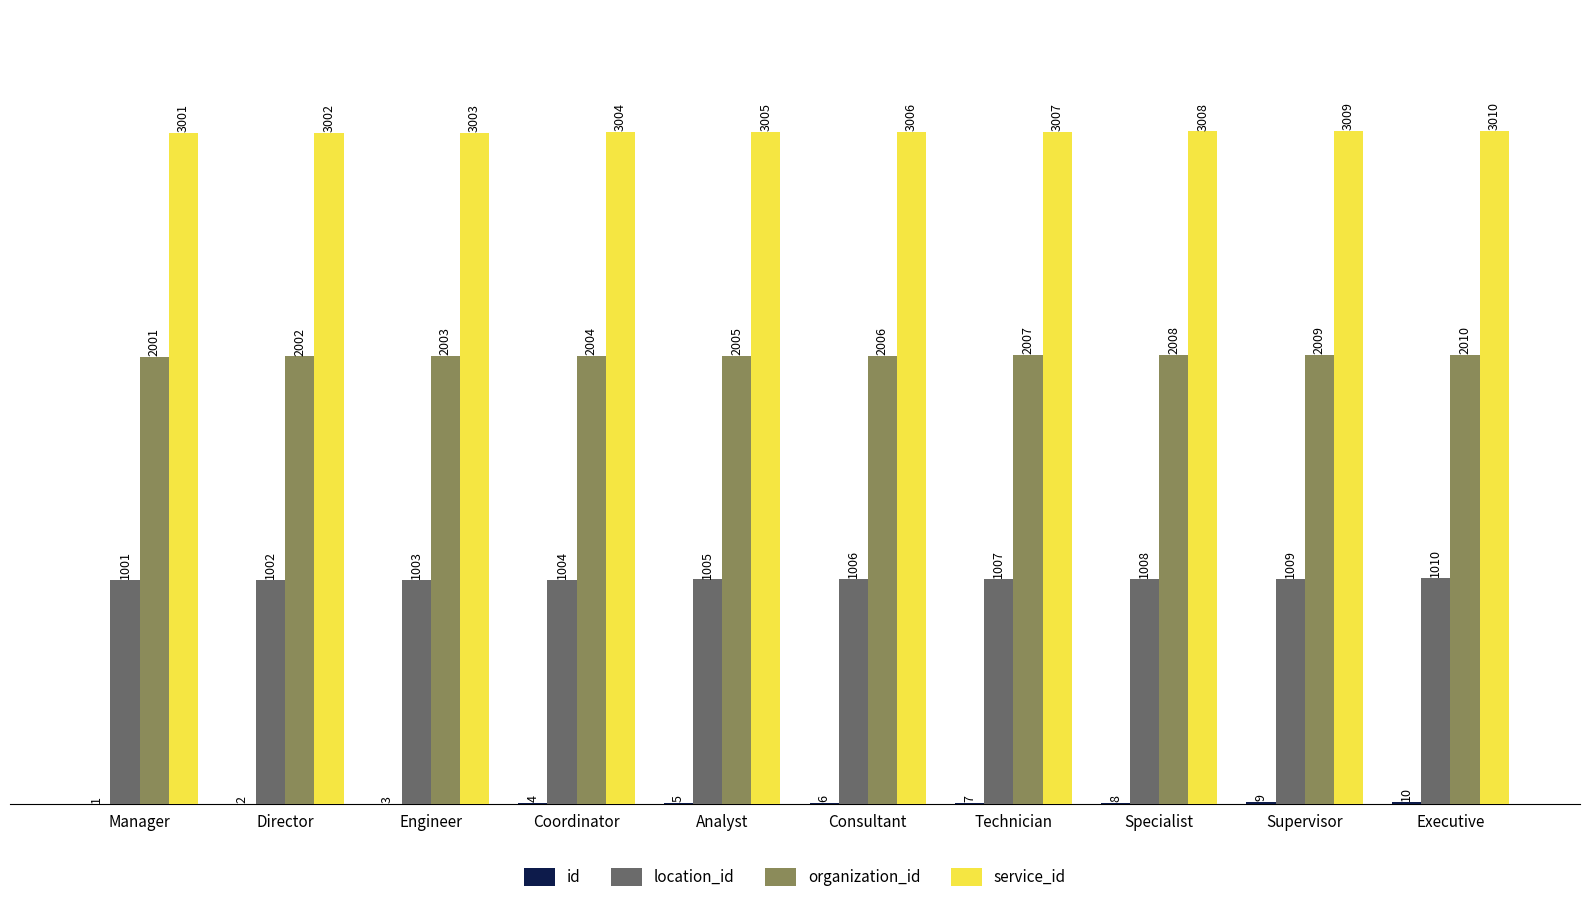

At which category is the sum across all series the highest?

Executive